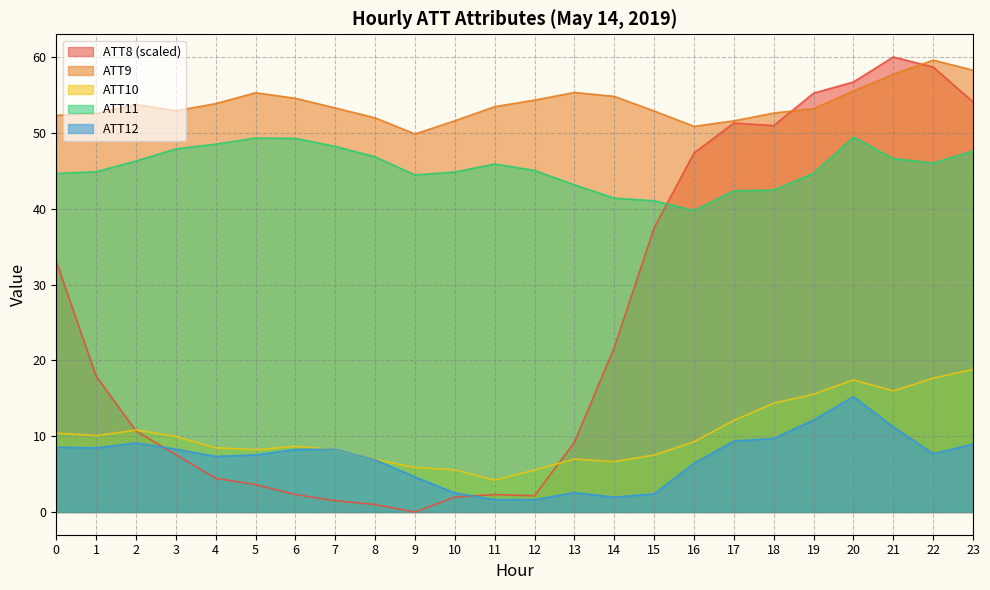

What are all the series names shown in the legend?

ATT8 (scaled), ATT9, ATT10, ATT11, ATT12